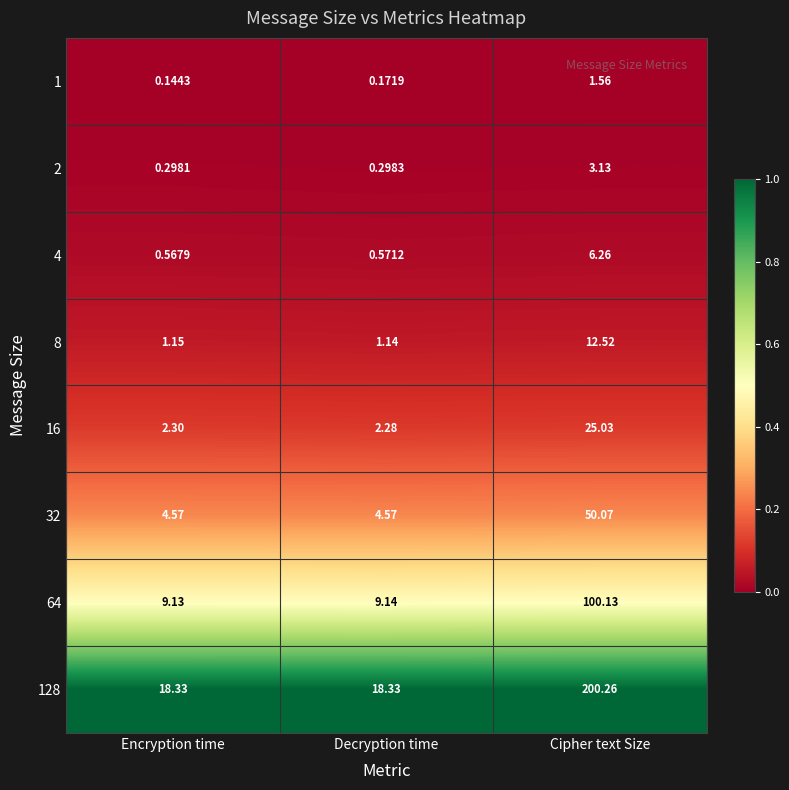

How many distinct data groups are displayed?

8